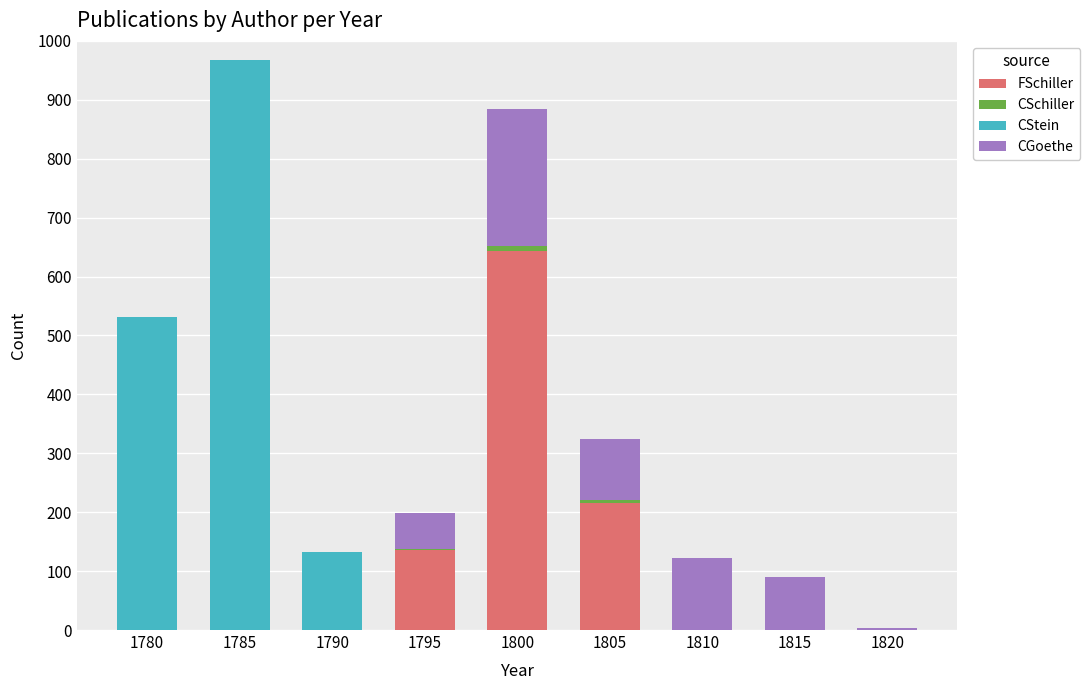

The value of FSchiller at 1815 is 292. True or false?

False